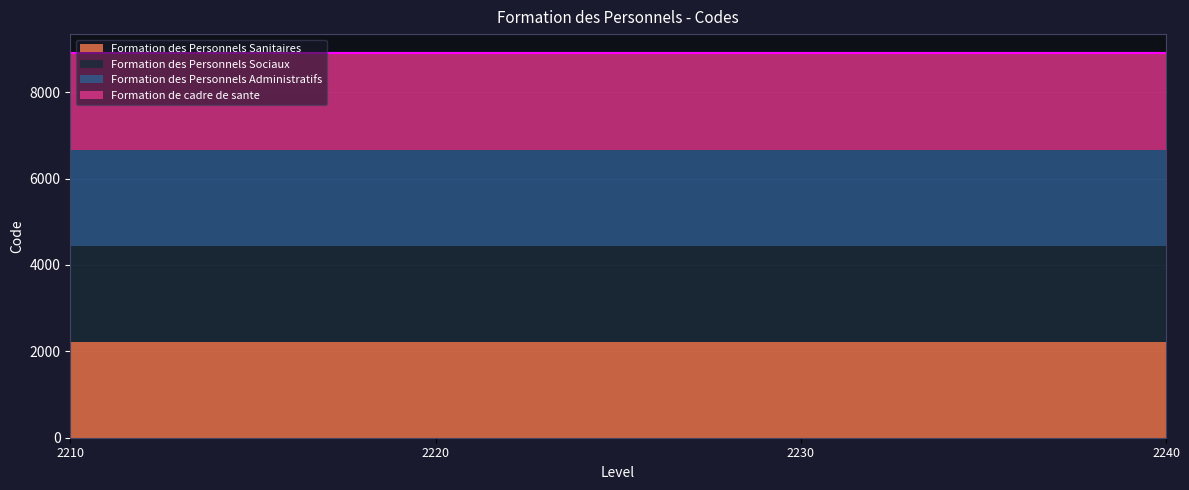

At which category is the sum across all series the highest?

2210